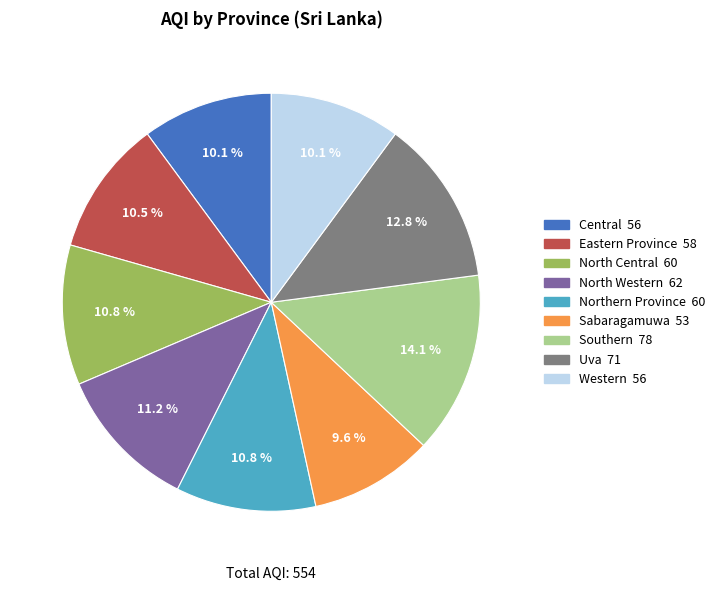

The North Western slice represents 26% of the pie. True or false?

False